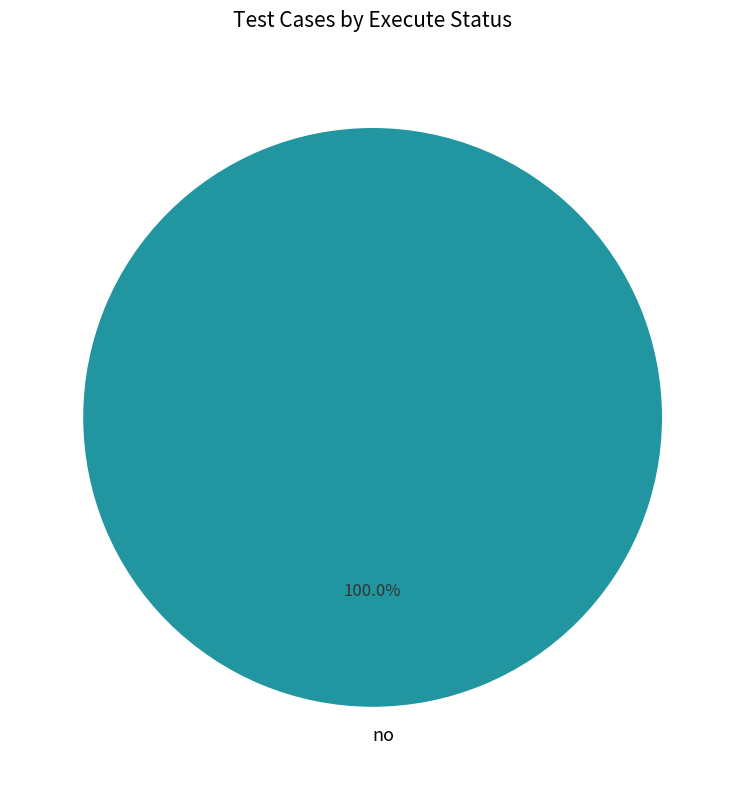

Does no represent more than half of the total?

Yes